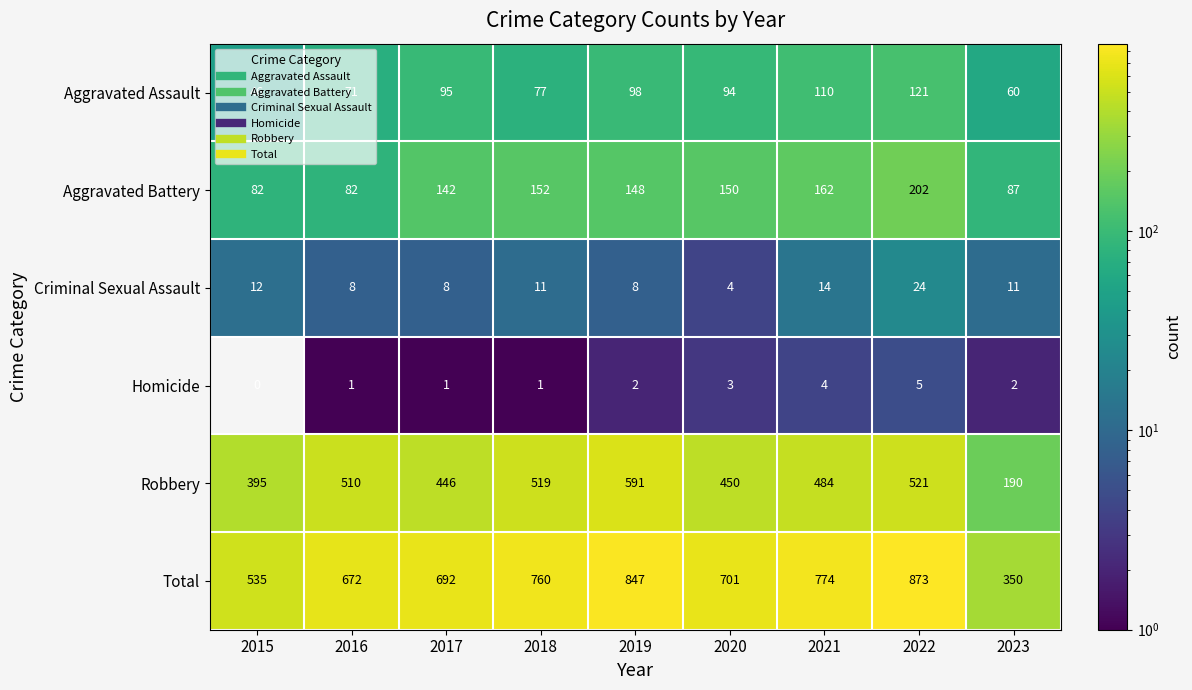

What is the difference between the Aggravated Battery values at 2016 and 2018?

70